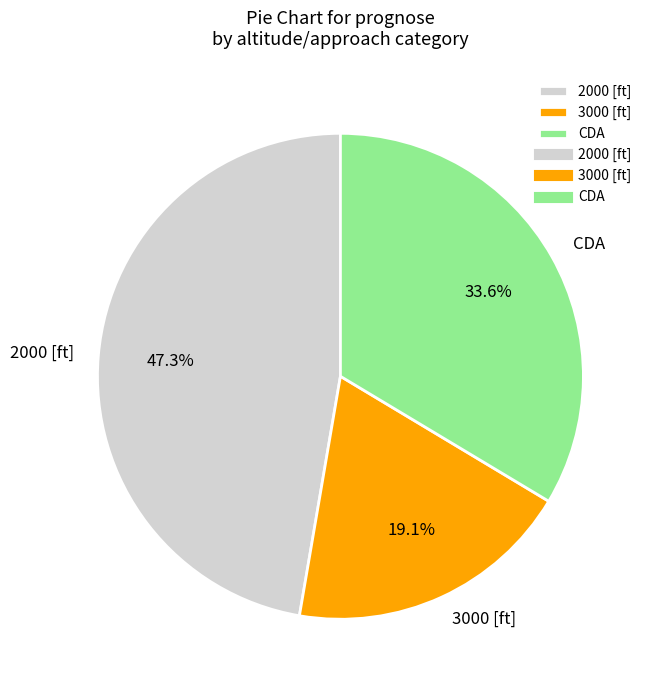

To the nearest percent, what percentage of the pie is CDA?

34%